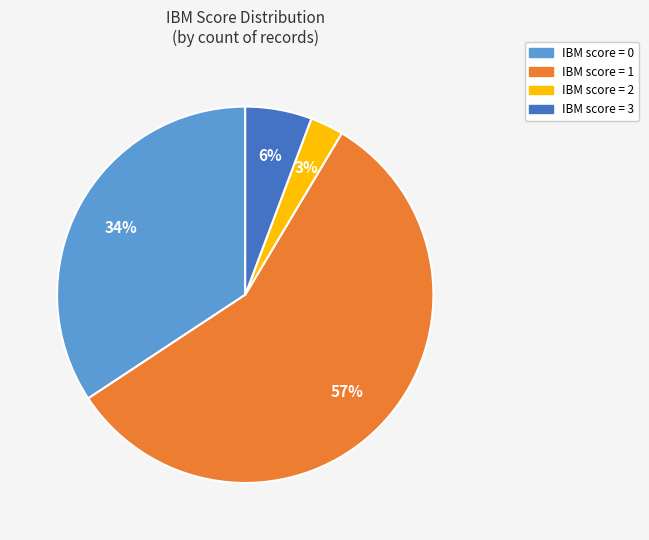

How many slices are in this pie chart?

4